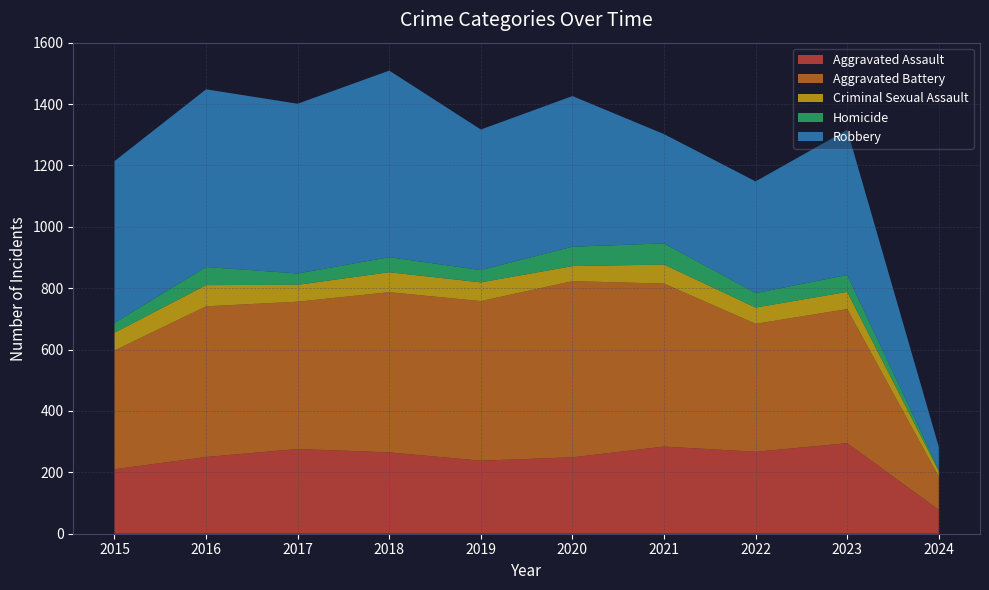

Reading left to right, transcribe all the data shown in this chart.

Aggravated Assault: 2015=210	2016=250	2017=276	2018=265	2019=238	2020=249	2021=284	2022=267	2023=295	2024=78
Aggravated Battery: 2015=387	2016=491	2017=480	2018=522	2019=520	2020=574	2021=531	2022=417	2023=437	2024=108
Criminal Sexual Assault: 2015=58	2016=69	2017=55	2018=65	2019=61	2020=49	2021=62	2022=53	2023=56	2024=18
Homicide: 2015=32	2016=59	2017=37	2018=49	2019=40	2020=63	2021=69	2022=47	2023=55	2024=5
Robbery: 2015=527	2016=579	2017=553	2018=608	2019=458	2020=491	2021=356	2022=364	2023=473	2024=74